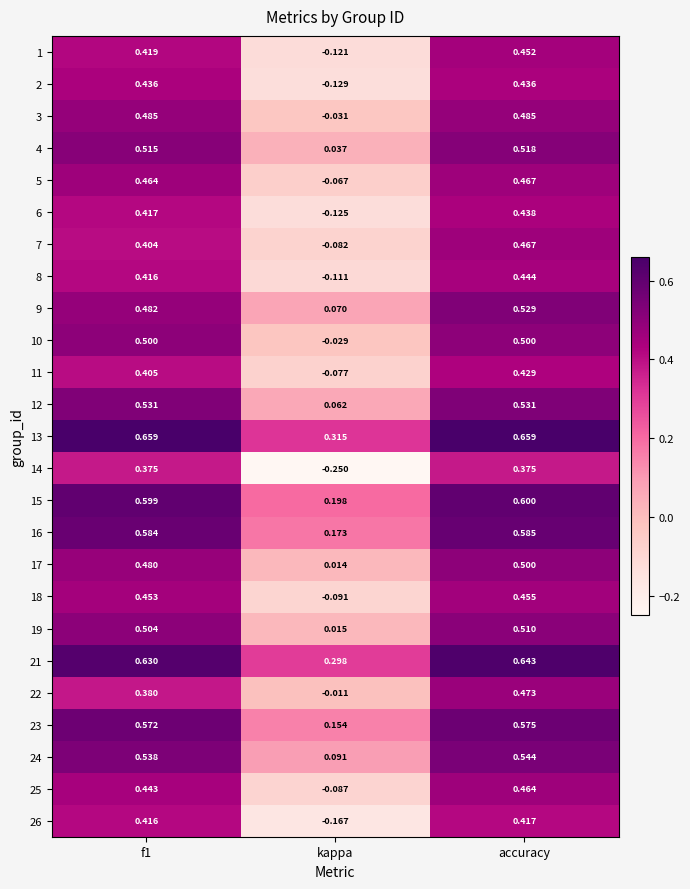

Is the value of 16 at kappa greater than the value of 8 at kappa?

Yes